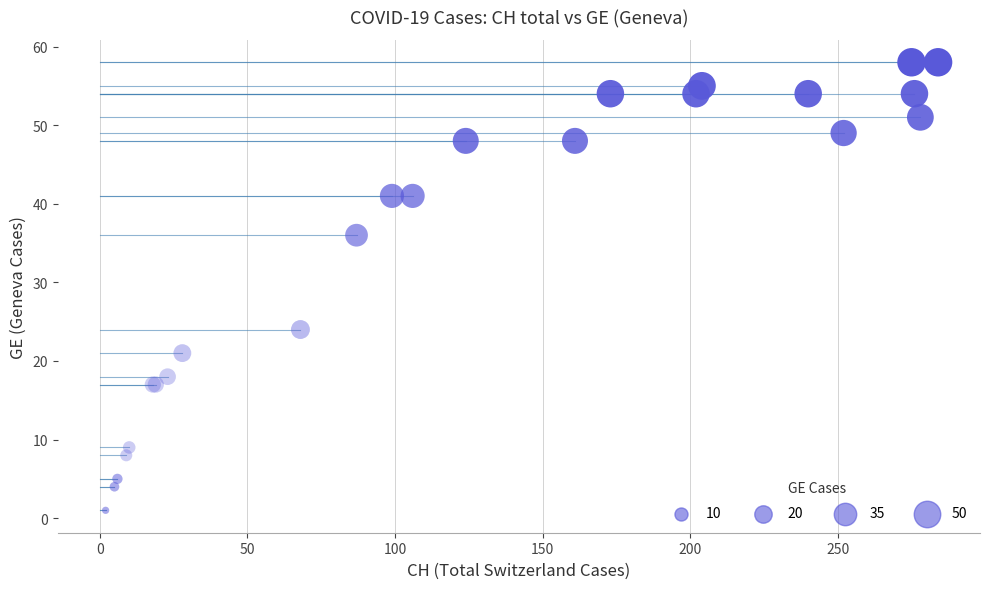

What Y value in the scatter plot is closest to 29?

24